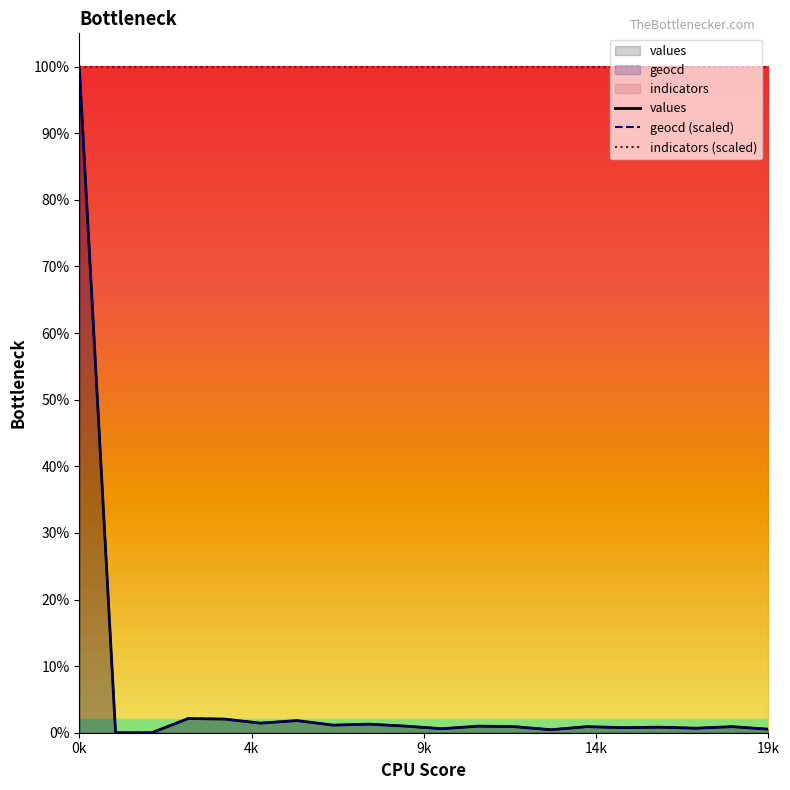

Is the value of indicators (scaled) at 11 greater than the value of values at 13?

Yes